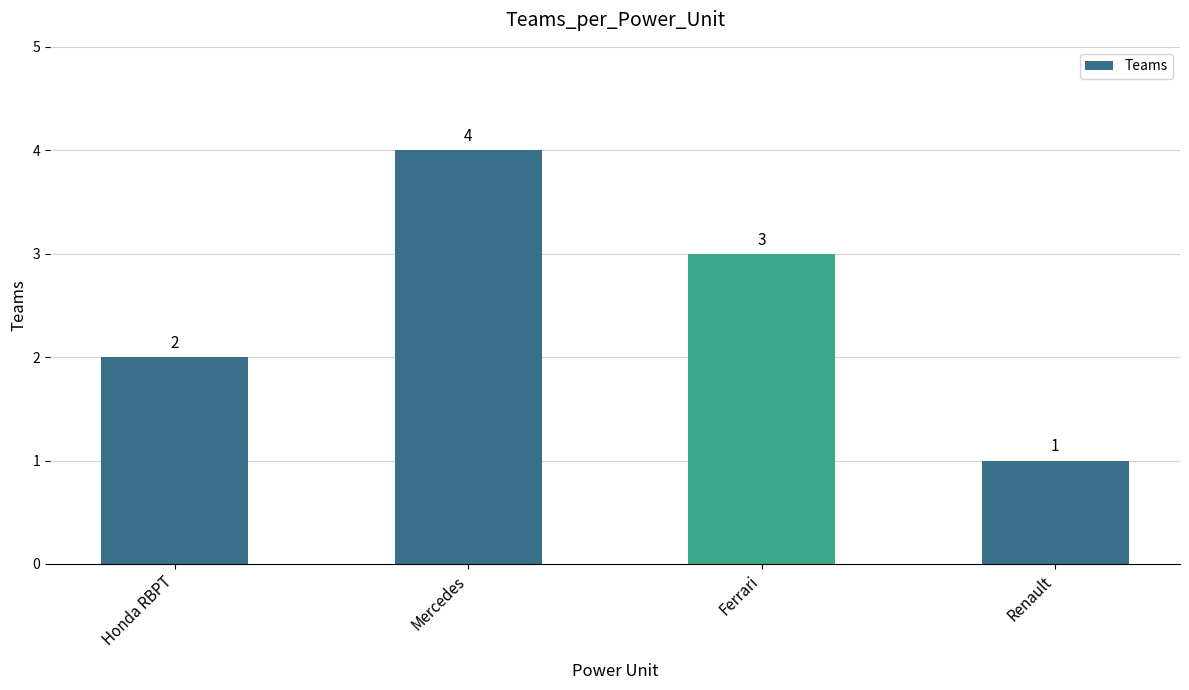

What is the difference between the values at Mercedes and Renault?

3